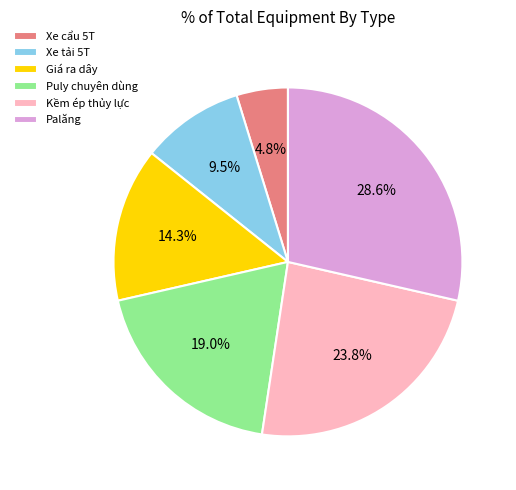

Which category has the smallest portion of the pie?

Xe cẩu 5T